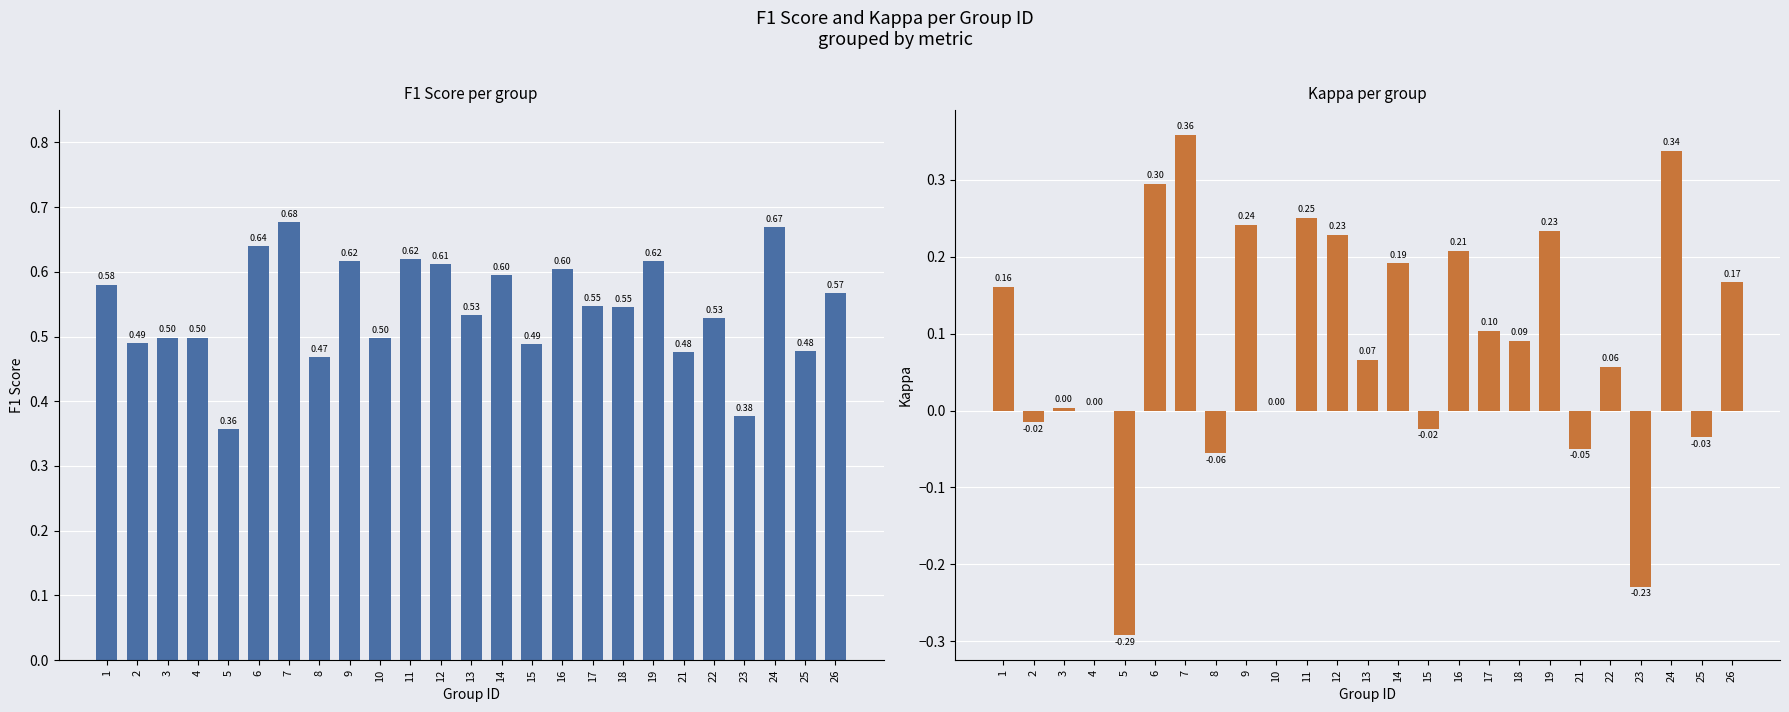

What is the difference between the second highest and second lowest values in the kappa series?

0.6